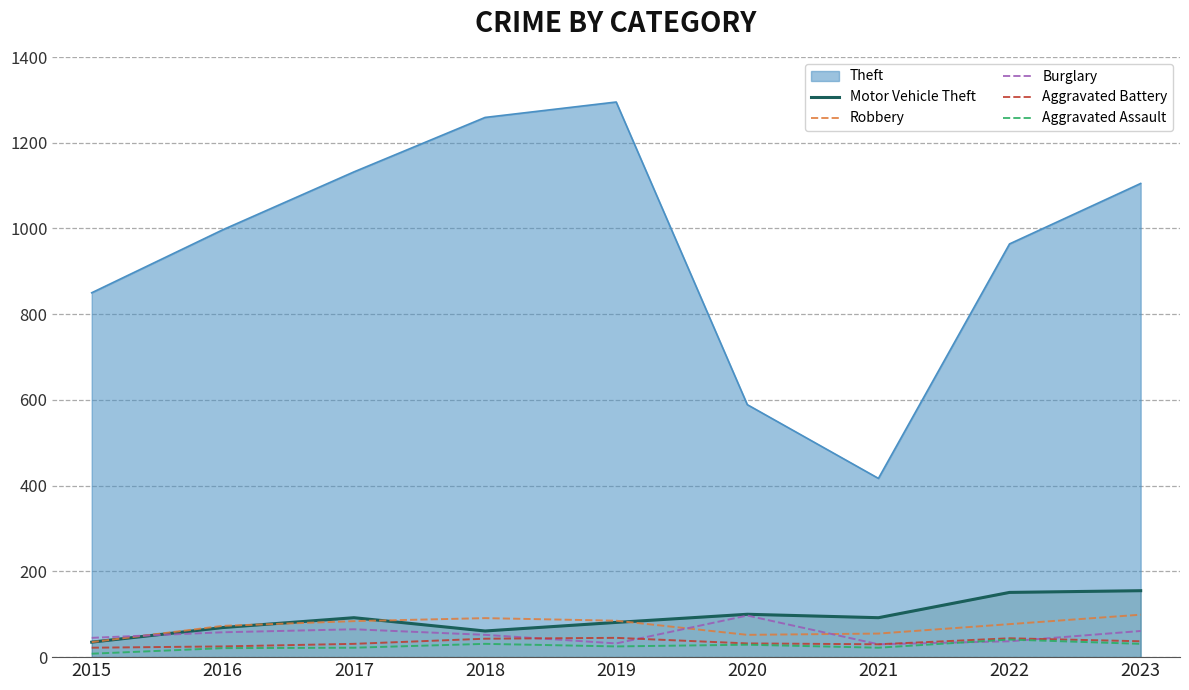

How many distinct data groups are displayed?

6